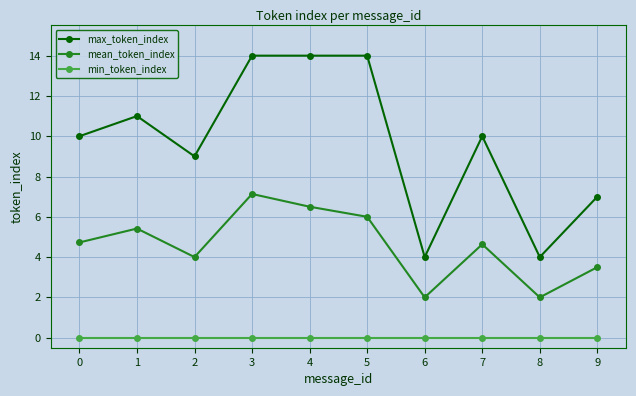

At how many categories does at least one series exceed 3?

10